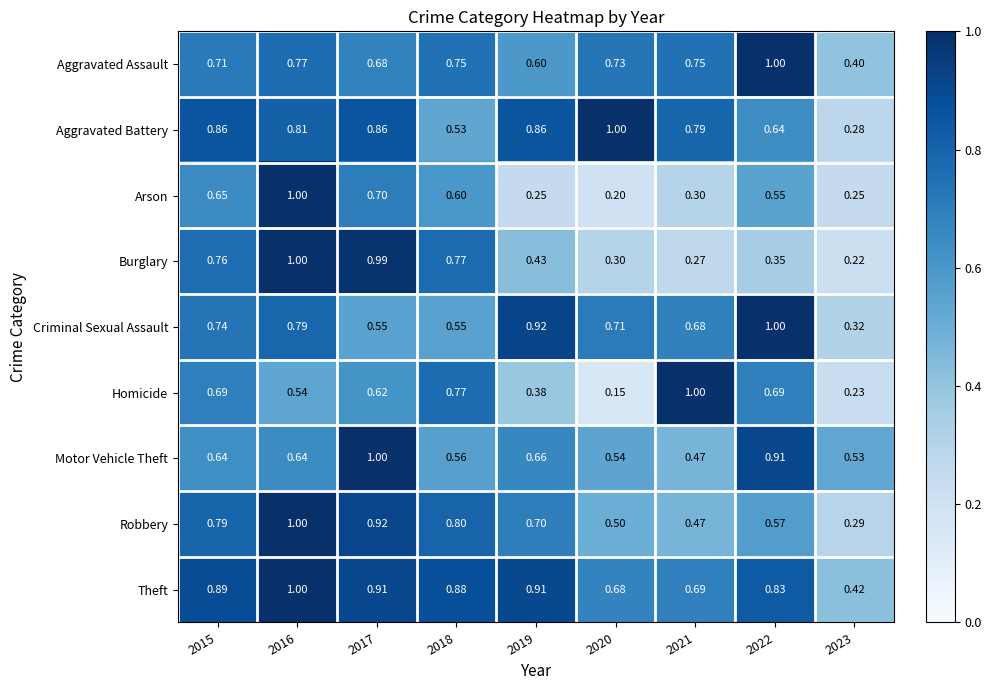

Which series has the widest spread of values?

Homicide